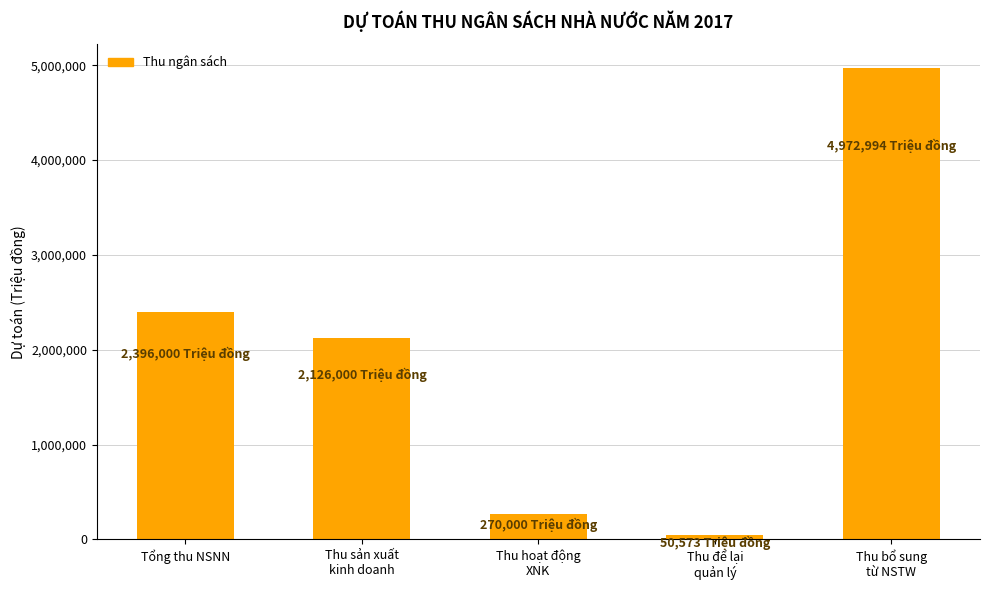

What position from the right is Thu để lại
quản lý?

2